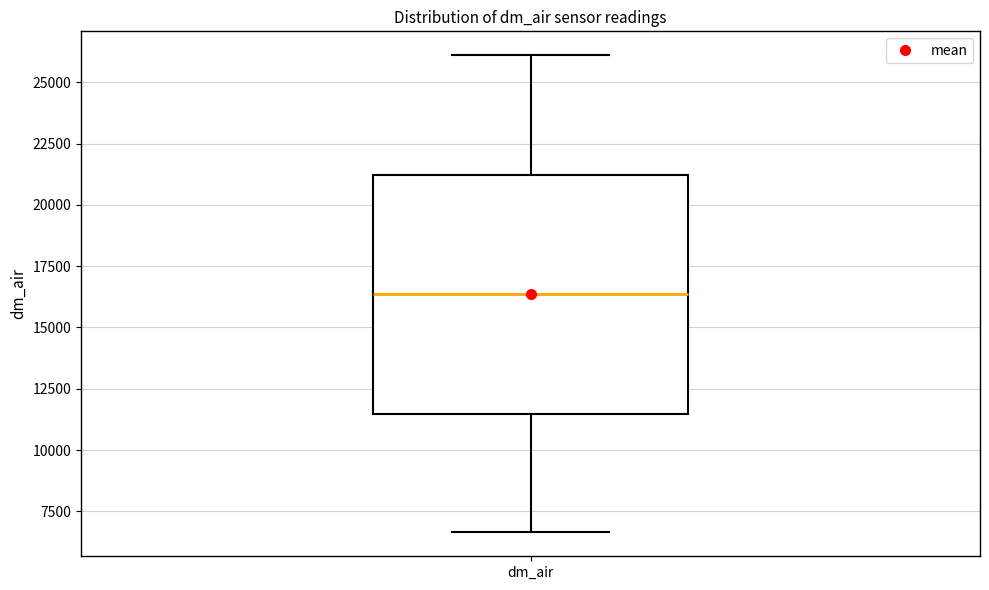

Read this box plot against the y-axis: the position of the median line, the range covered by the box, and the ends of both whiskers. The values are not printed on the chart, so give them approximately, as read against the axis.

median 16500, box 11500 to 21000, whiskers 6500 to 26000